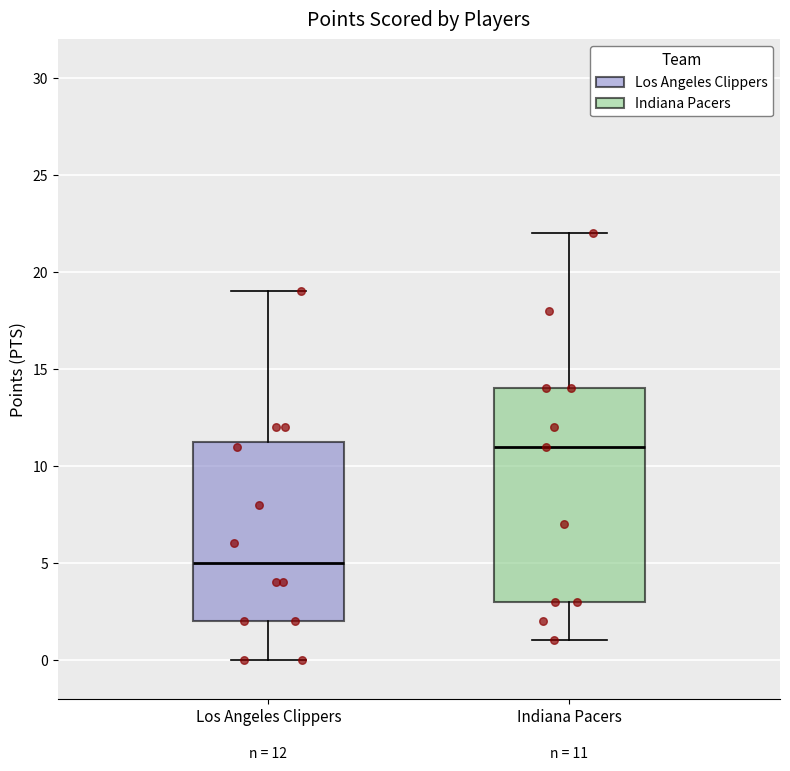

Comparing the boxes themselves (not the whiskers), which one is the tallest?

Indiana Pacers